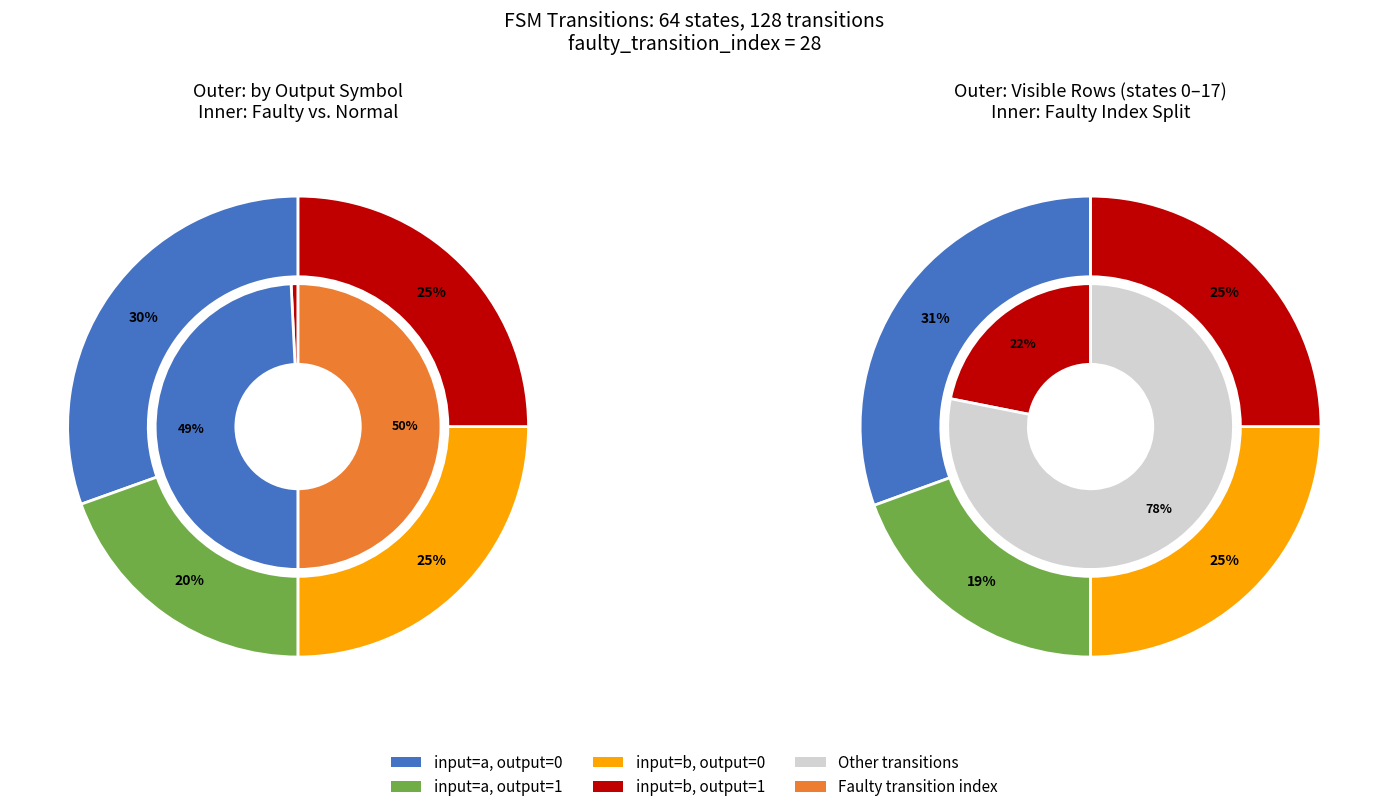

Combined, do source_state 48-63 and output_symbol=1 (input=a) account for over 50%?

No